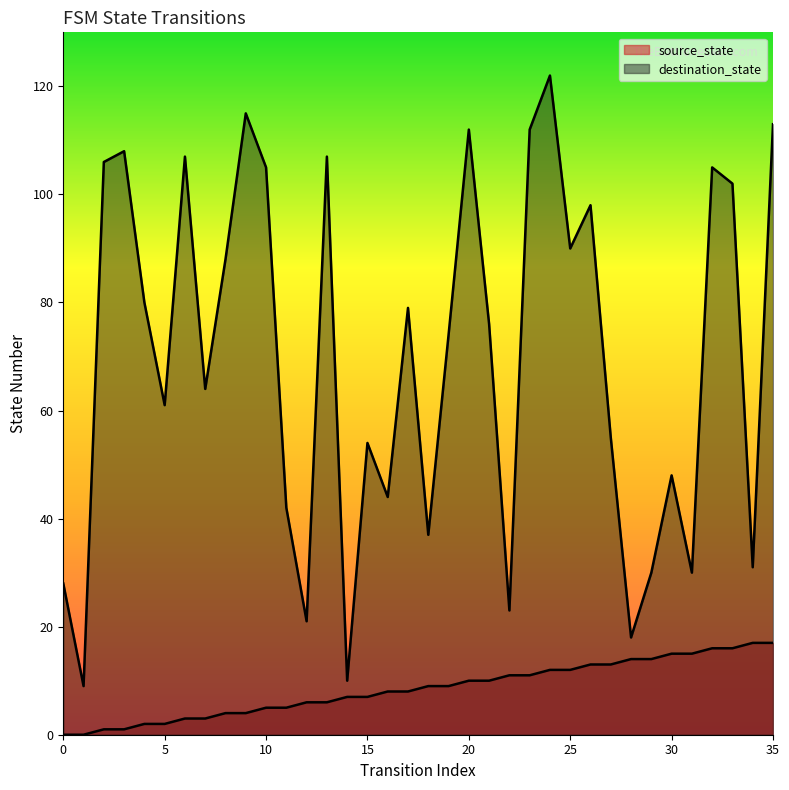

What is the difference between the second highest and minimum values in the source_state series?

17